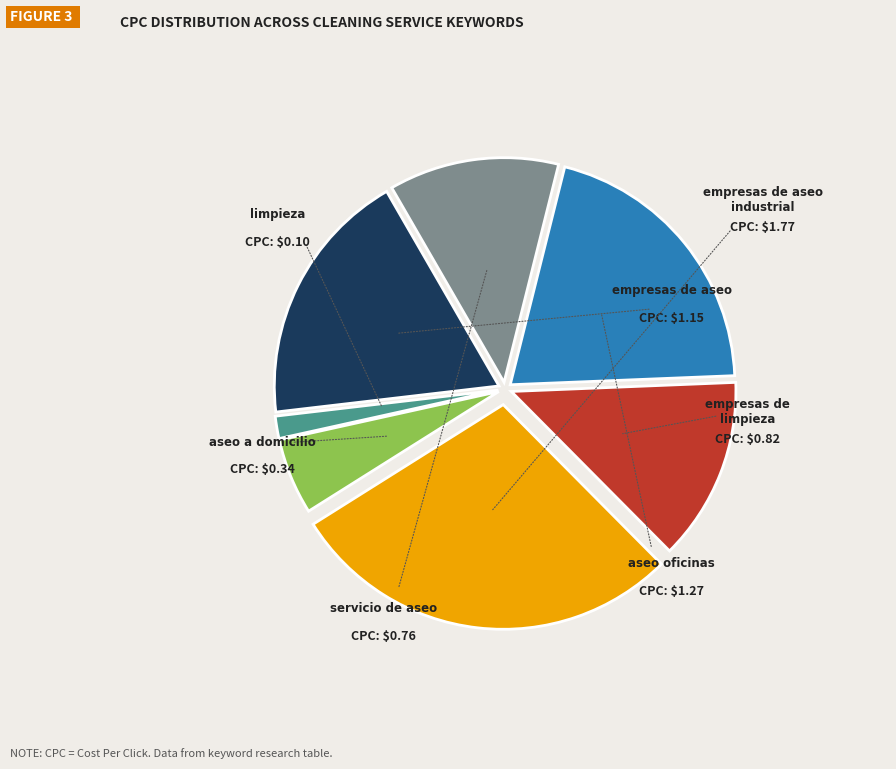

Is there any slice that represents more than half of the pie?

No